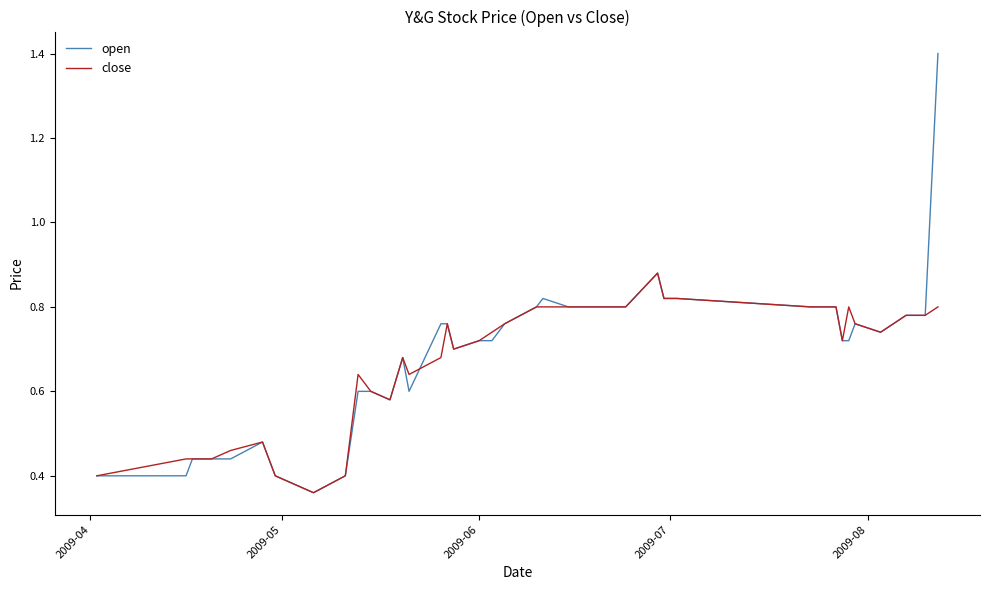

Rank the series by their average value, from lowest to highest.

close, open